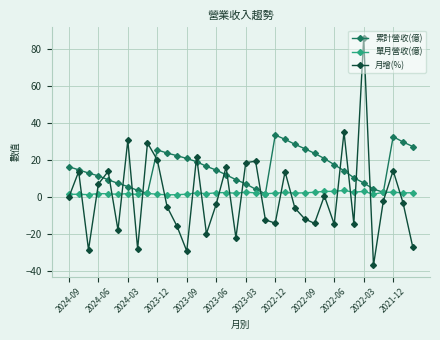

At how many categories does at least one series exceed 66?

1